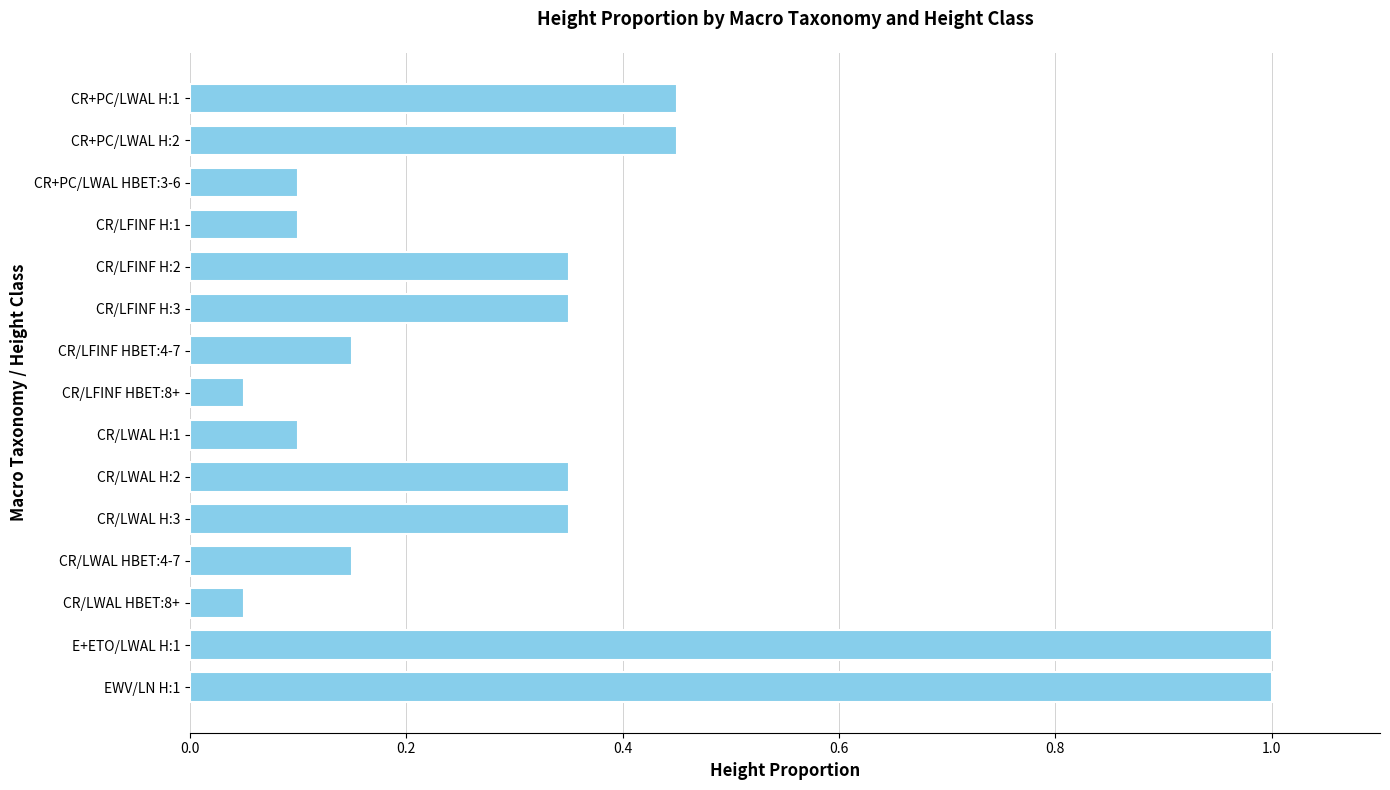

What is the label of the 15th bar from the top?

EWV/LN H:1